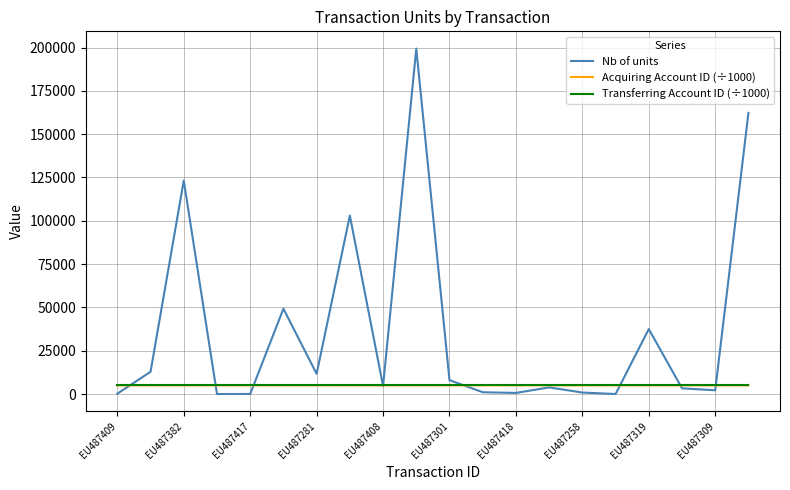

Which series has the largest range (max minus min)?

Nb of units